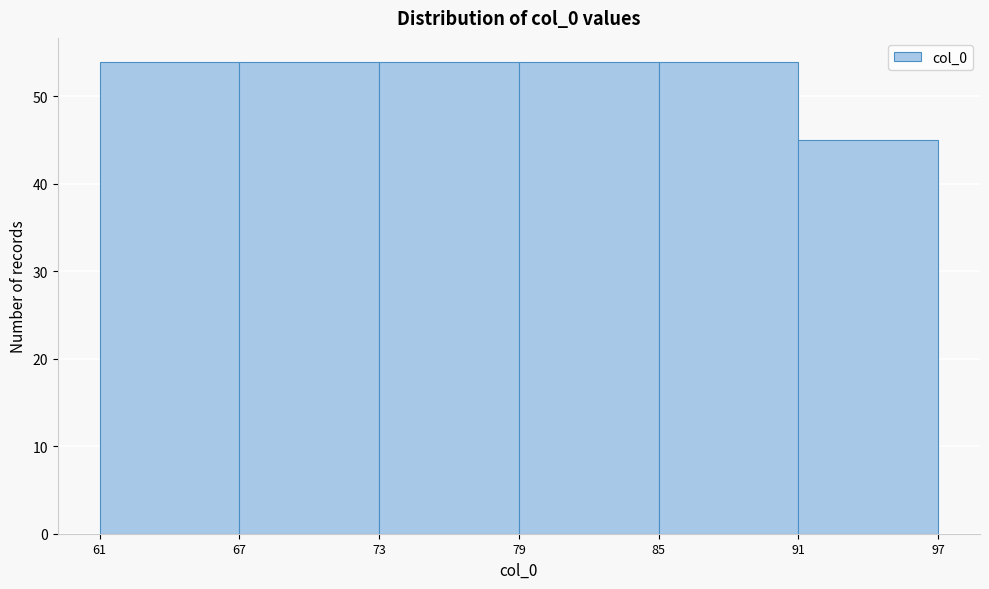

Reading left to right, transcribe this chart: for each bar, give the range it covers on the x-axis and its height. The values are not printed on the chart, so give them approximately, as read against the axis.

61 to 67: 54
67 to 73: 54
73 to 79: 54
79 to 85: 54
85 to 91: 54
91 to 97: 45